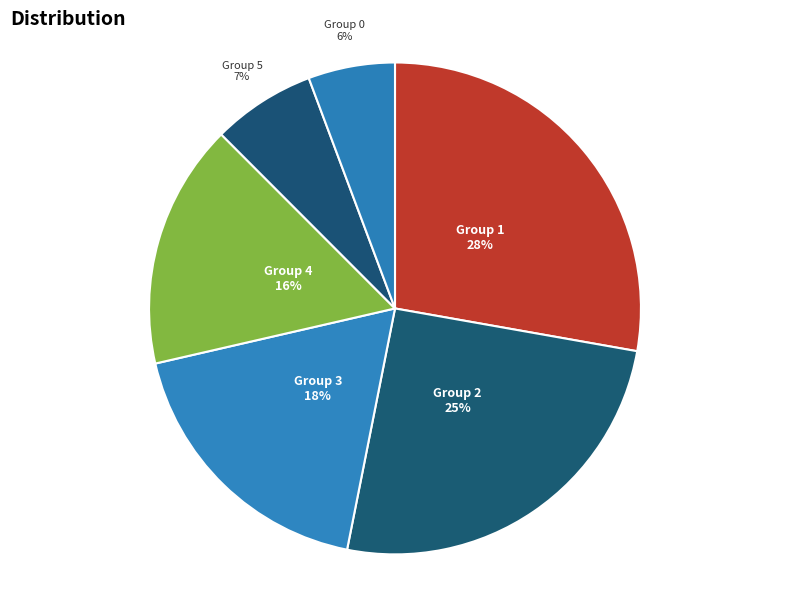

The Group 4 slice represents 11% of the pie. True or false?

False